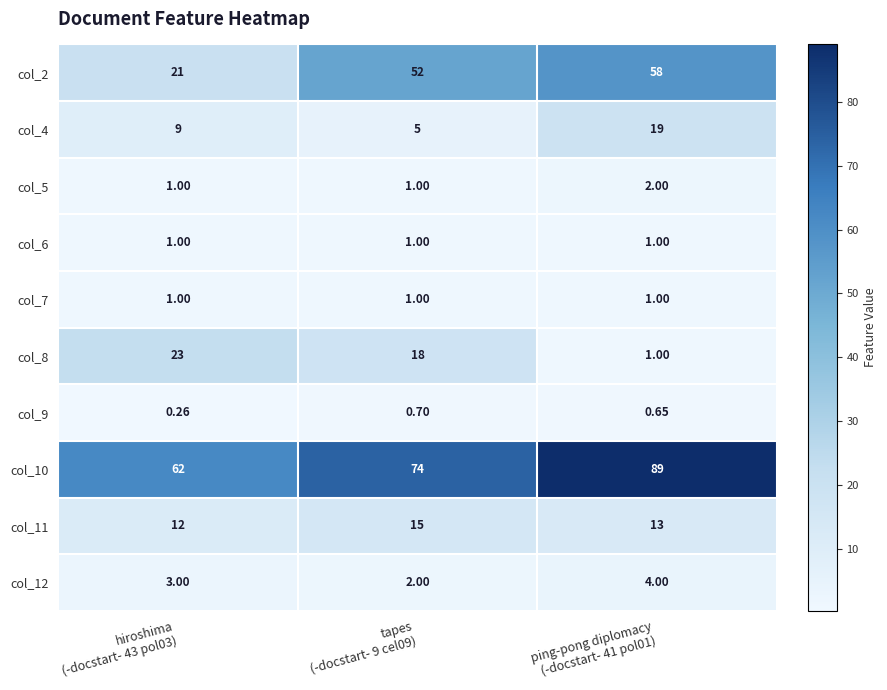

What is the total value across all series at hiroshima
(-docstart- 43 pol03)?

133.3